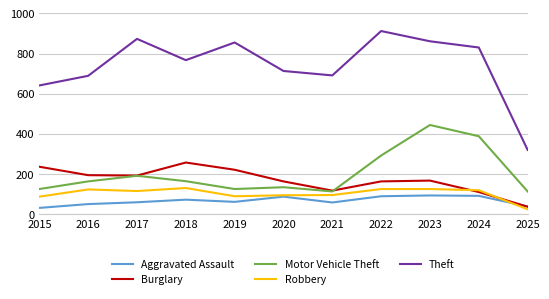

Is it true that Motor Vehicle Theft equals 193 at 2022?

False